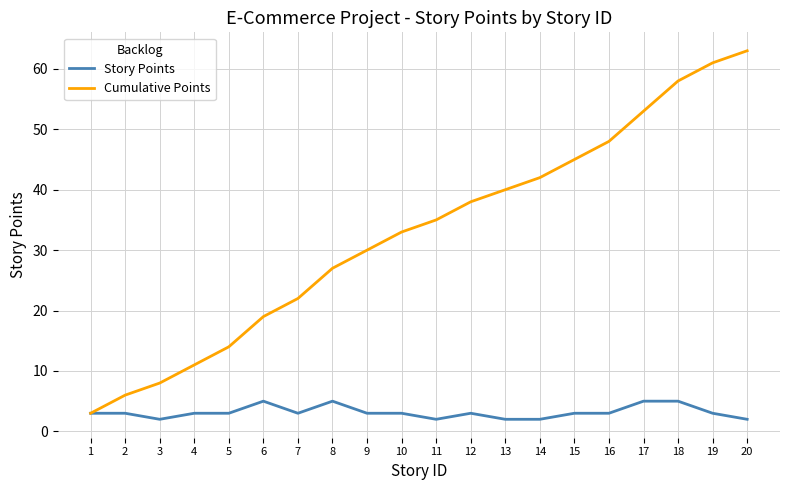

At 8, list the series in order from smallest to largest.

Story Points, Cumulative Points